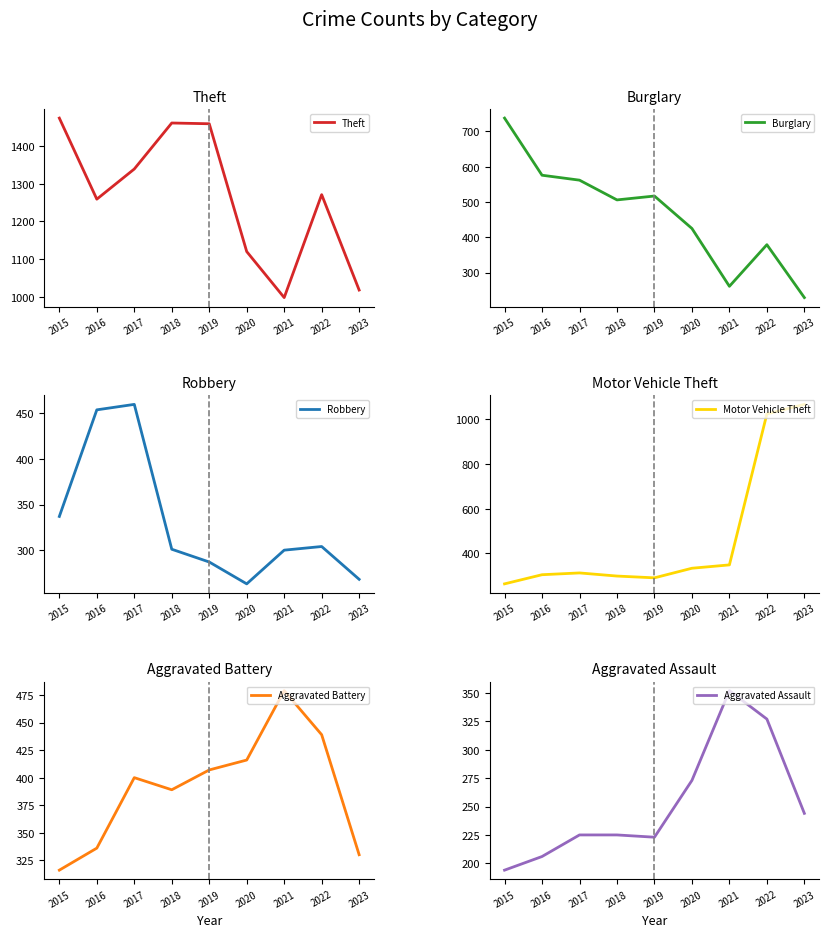

Is this an area chart (filled region under the line)?

No